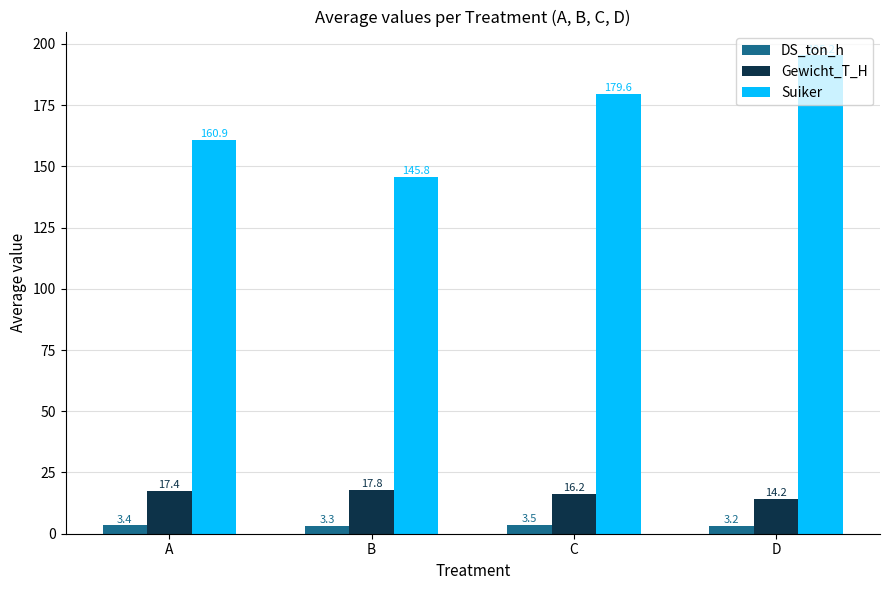

What value does the Gewicht_T_H series have at B?

17.8